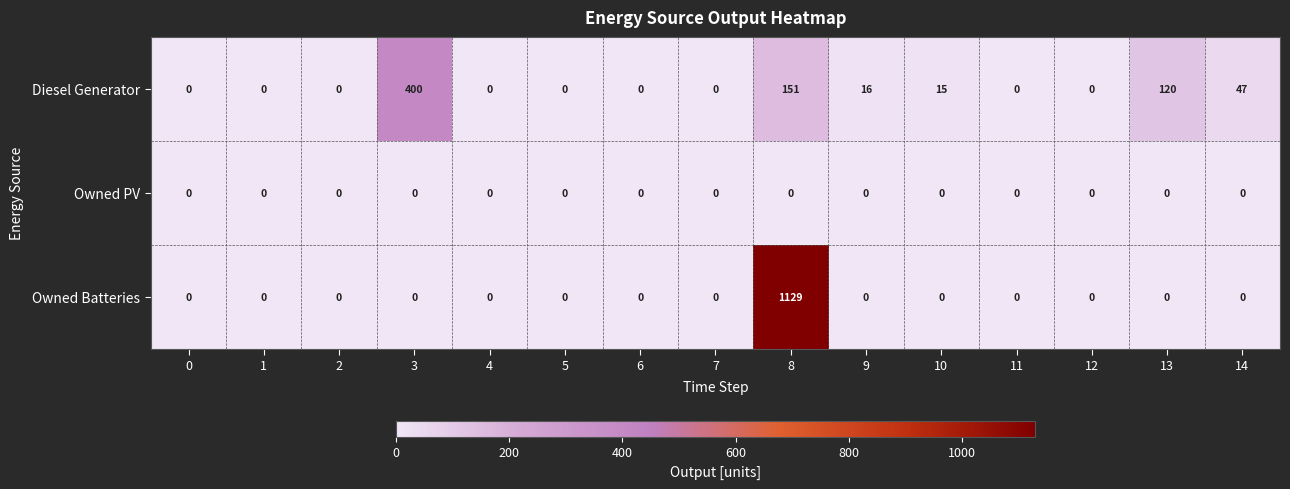

Which series changed the most between 4 and 14?

Diesel Generator